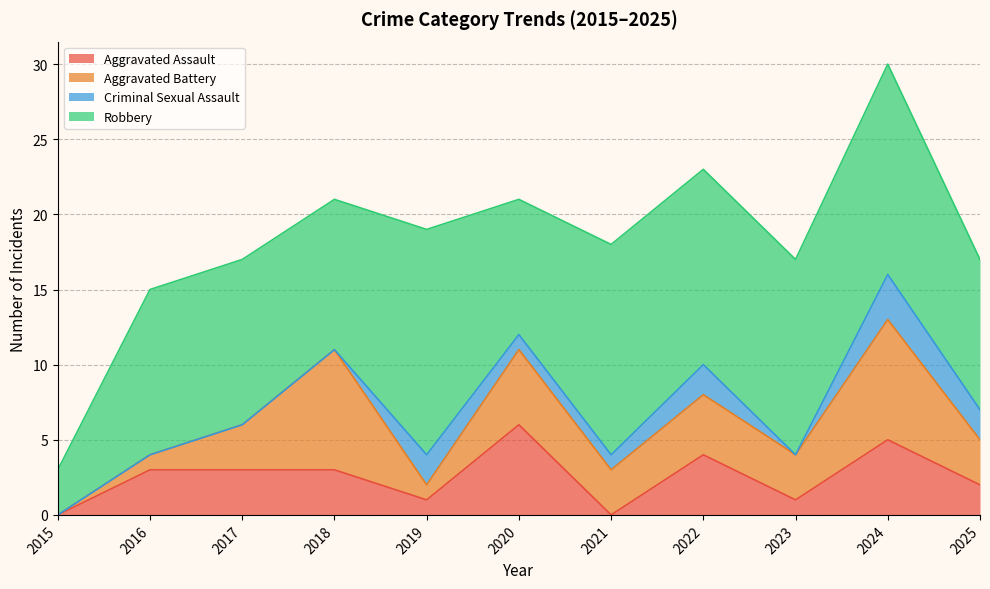

Is it true that Robbery equals 3 at 2025?

False